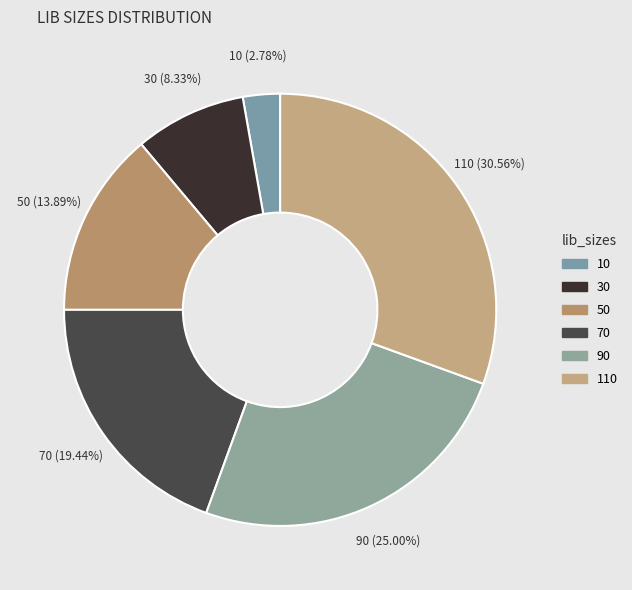

Between 110 and 30, which is larger?

110